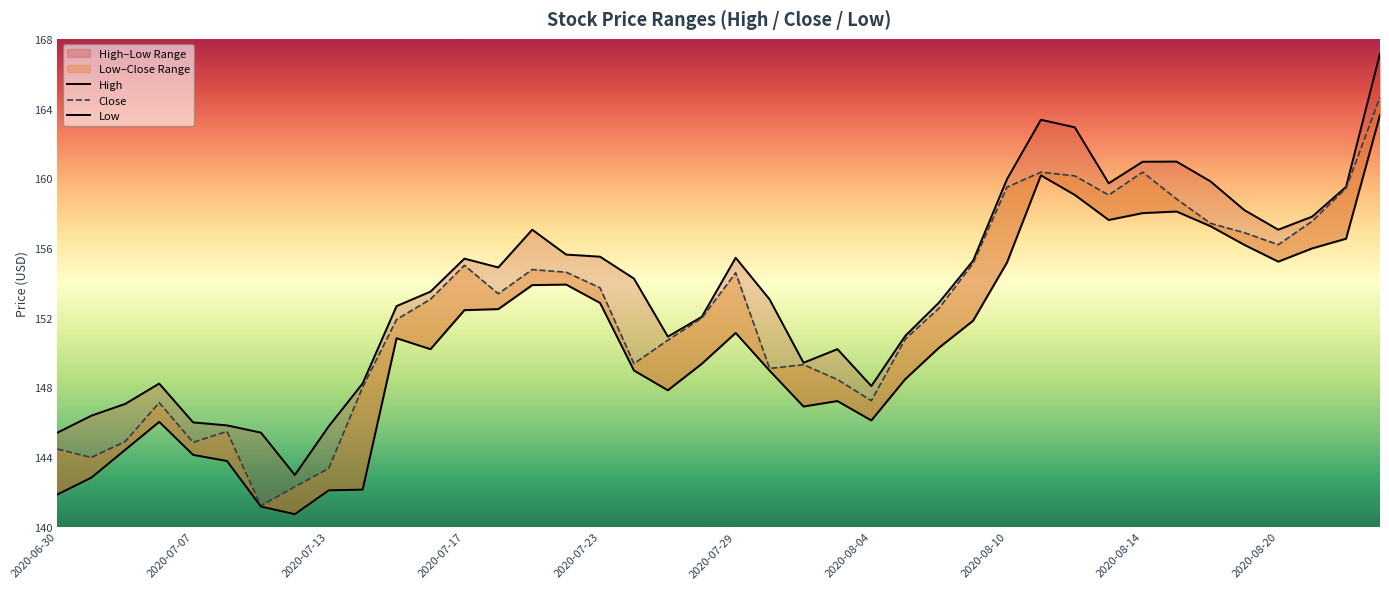

At which label does Low reach its minimum?

2020-07-10